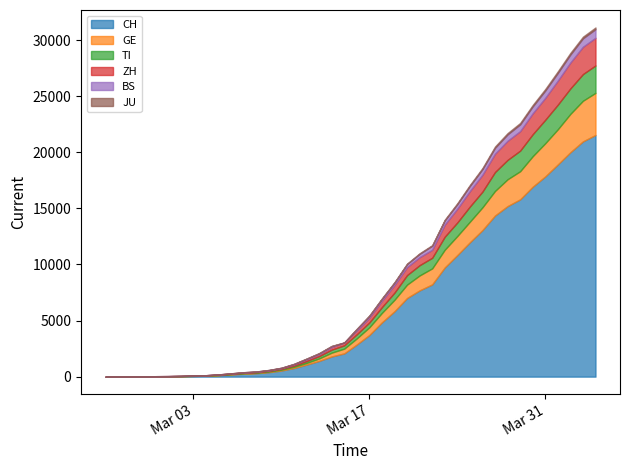

What is the difference between the maximum and minimum values in the JU series?

154